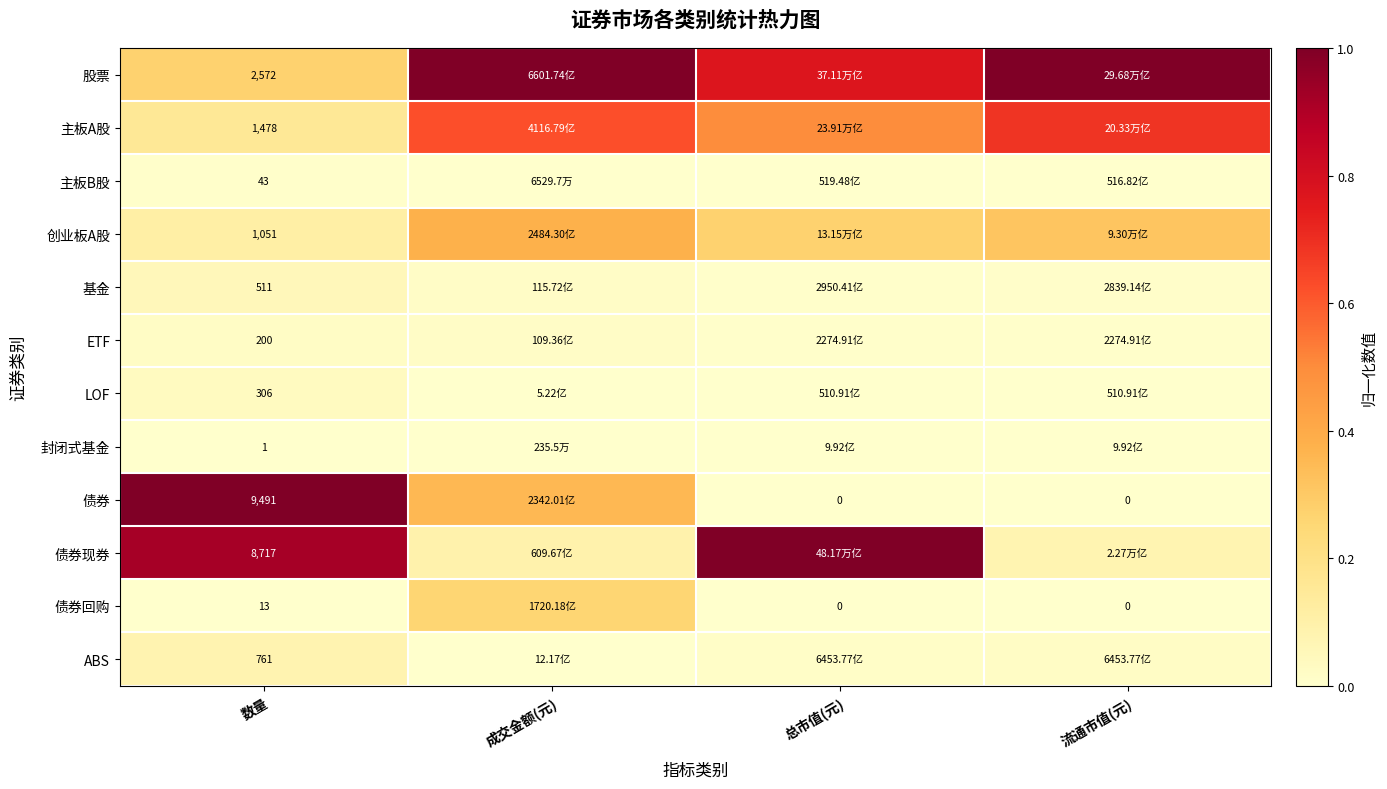

Is the value of 债券 at 流通市值(元) greater than the value of 主板B股 at 数量?

No